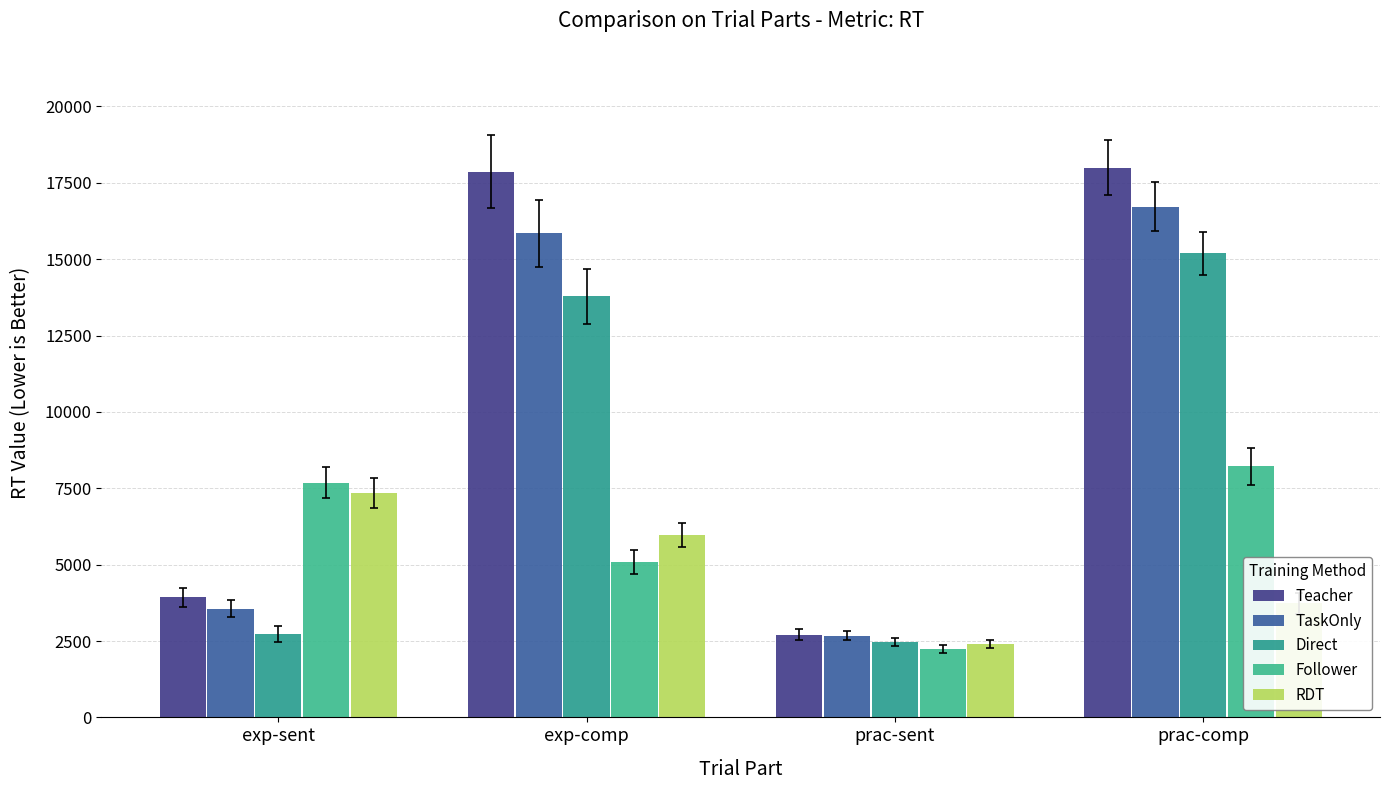

Reading right to left, list all the values displayed in this chart.

Teacher: 18000	2709	17860	3925
TaskOnly: 16724	2677	15841	3557
Direct: 15189	2469	13781	2740
Follower: 8214	2245	5083	7685
RDT: 3732	2406	5979	7348